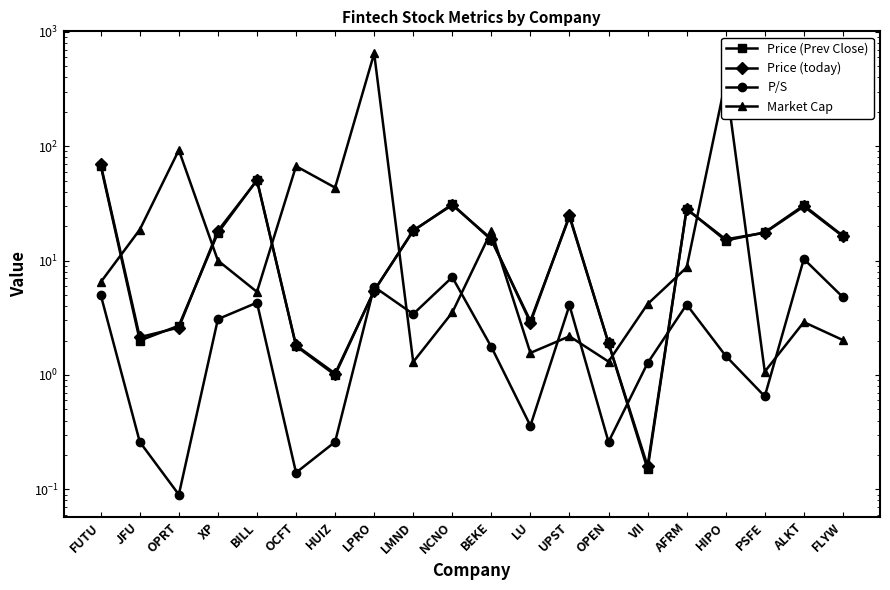

What position from the left is HIPO?

17